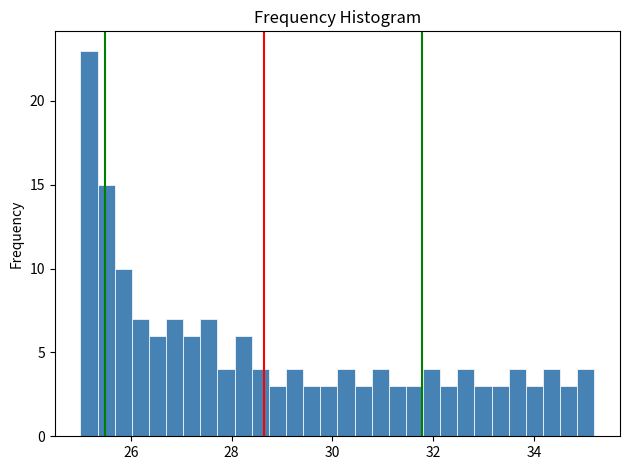

Read against the x-axis, roughly where is the centre of the tallest bar?

25.2